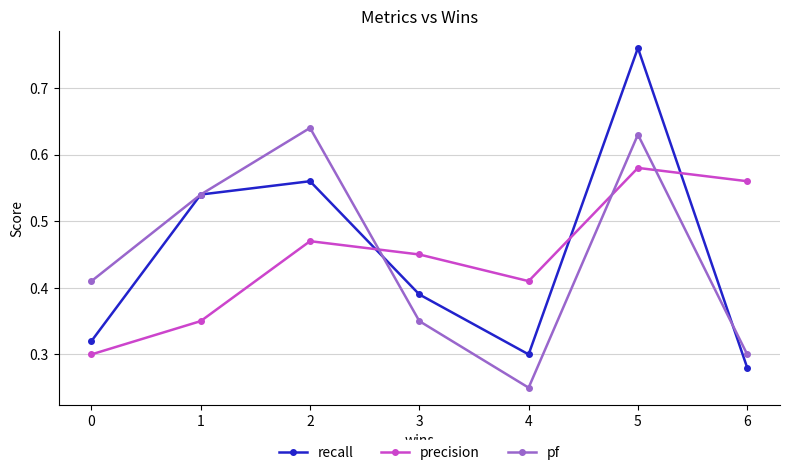

Is it true that precision equals 0.3 at 2?

False